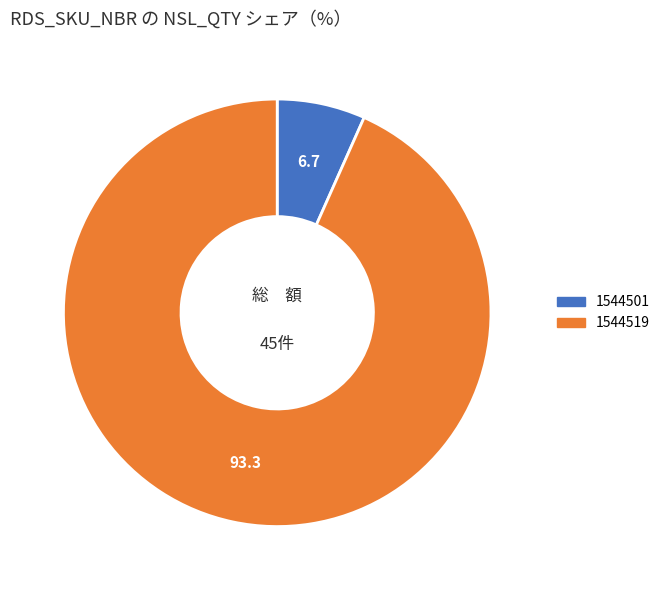

Approximately how many times larger is the value at 1544519 compared to 1544501?

14.0